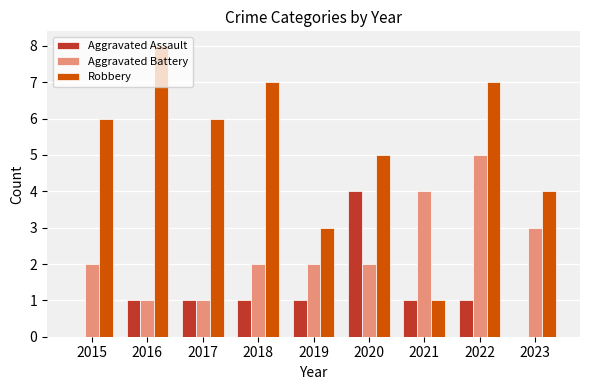

Is the value of Robbery at 2022 greater than the value of Aggravated Assault at 2016?

Yes